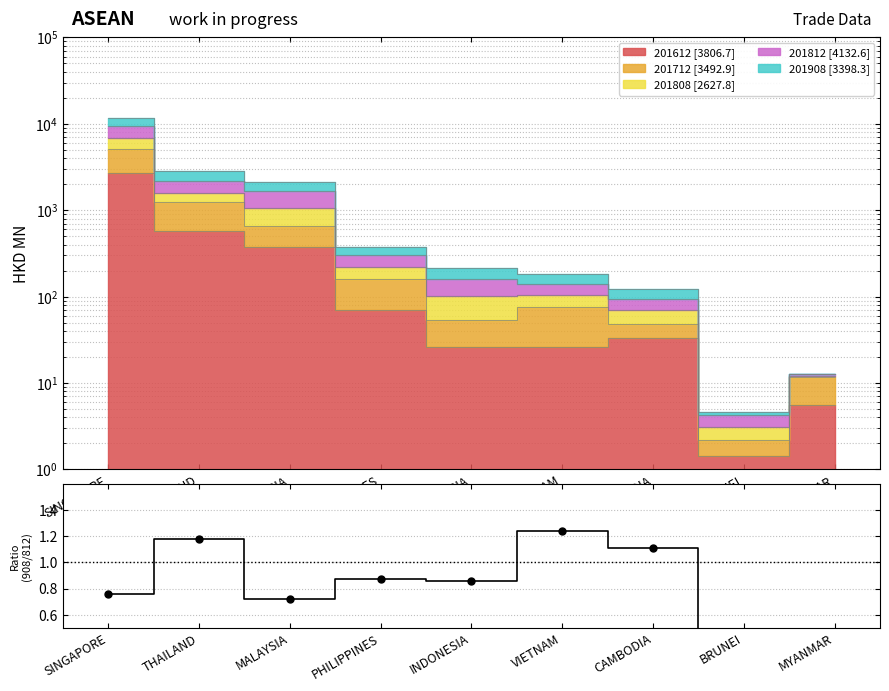

What is the change in value from MALAYSIA to INDONESIA?

+0.1